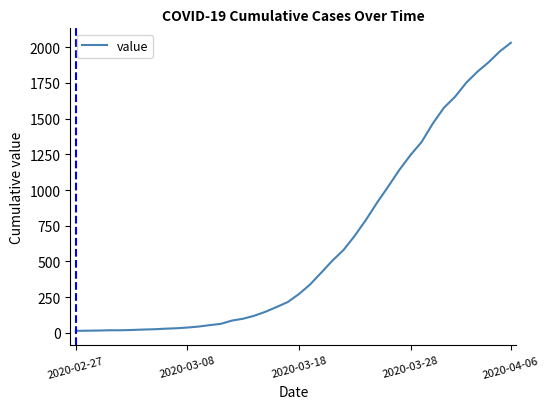

What is the greatest value displayed?

2032